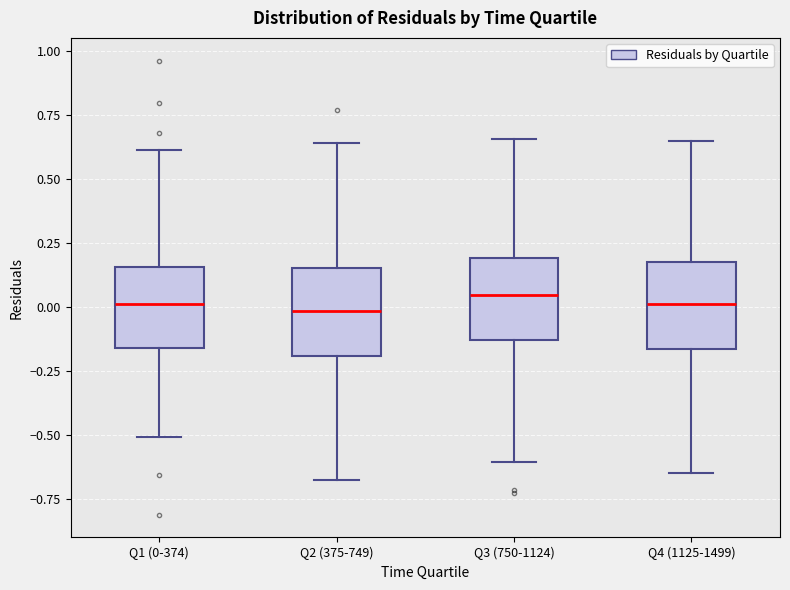

Reading left to right, transcribe this box plot: for each box, give where its median line is, the range the box spans, and where its two whiskers end, as read against the y-axis. The values are not printed on the chart, so give them approximately, as read against the axis.

Q1 (0-374): median 0.00, box -0.15 to 0.15, whiskers -0.50 to 0.60
Q2 (375-749): median 0.00, box -0.20 to 0.15, whiskers -0.65 to 0.65
Q3 (750-1124): median 0.05, box -0.15 to 0.20, whiskers -0.60 to 0.65
Q4 (1125-1499): median 0.00, box -0.15 to 0.20, whiskers -0.65 to 0.65